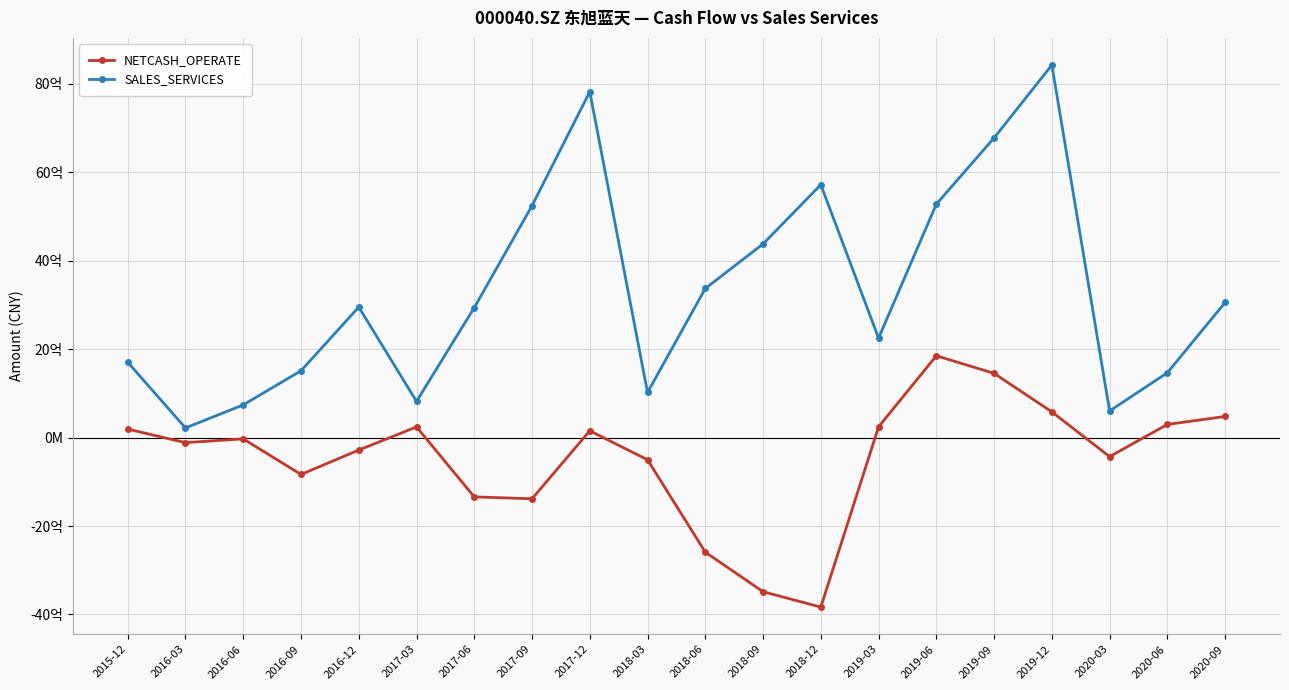

Where is NETCASH_OPERATE nearest to the value -991991664?

2016-09